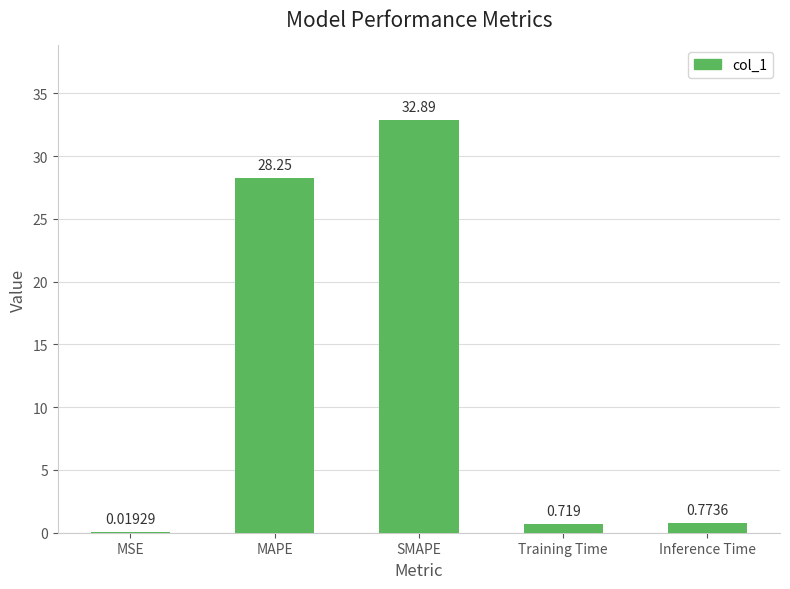

Where is the data nearest to the value 16?

MAPE